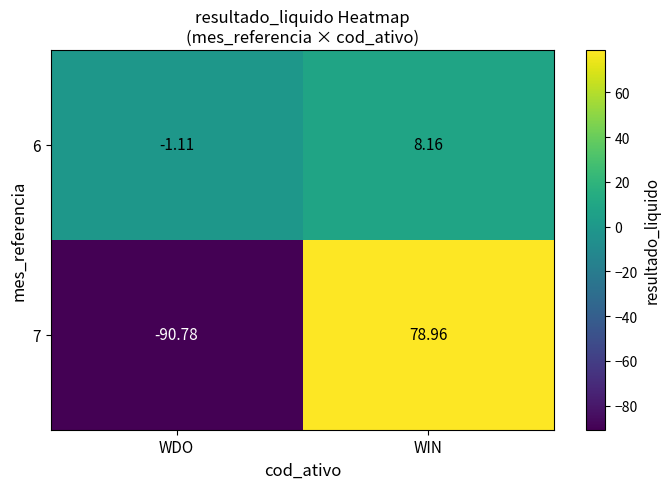

Which category has the highest value across all series?

WIN